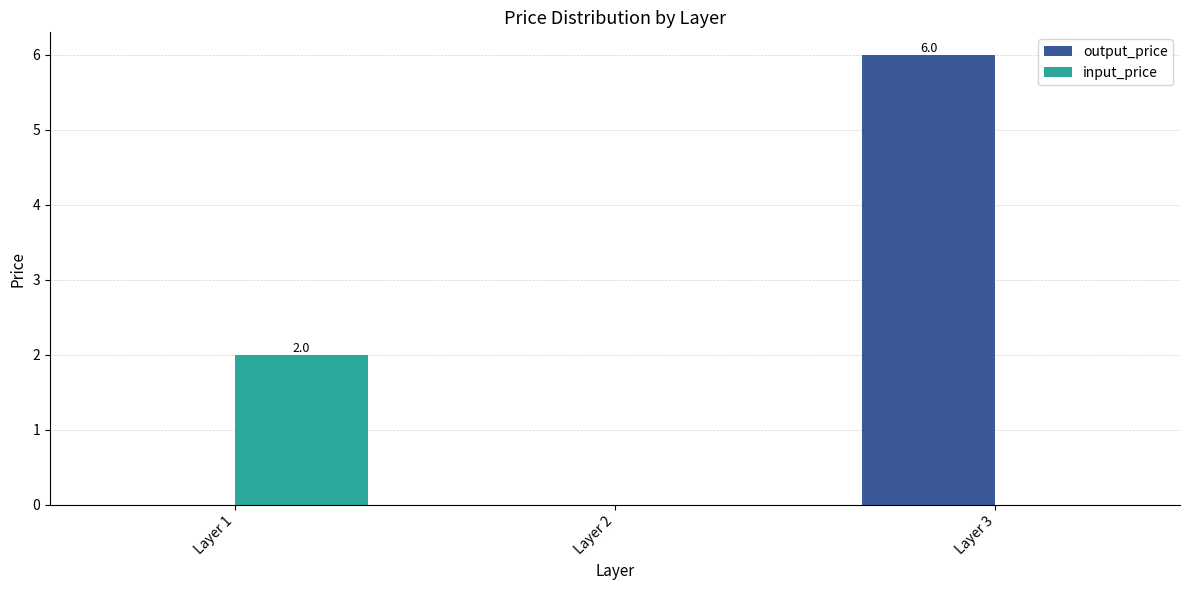

At which category does the chart reach its peak across all series?

Layer 3